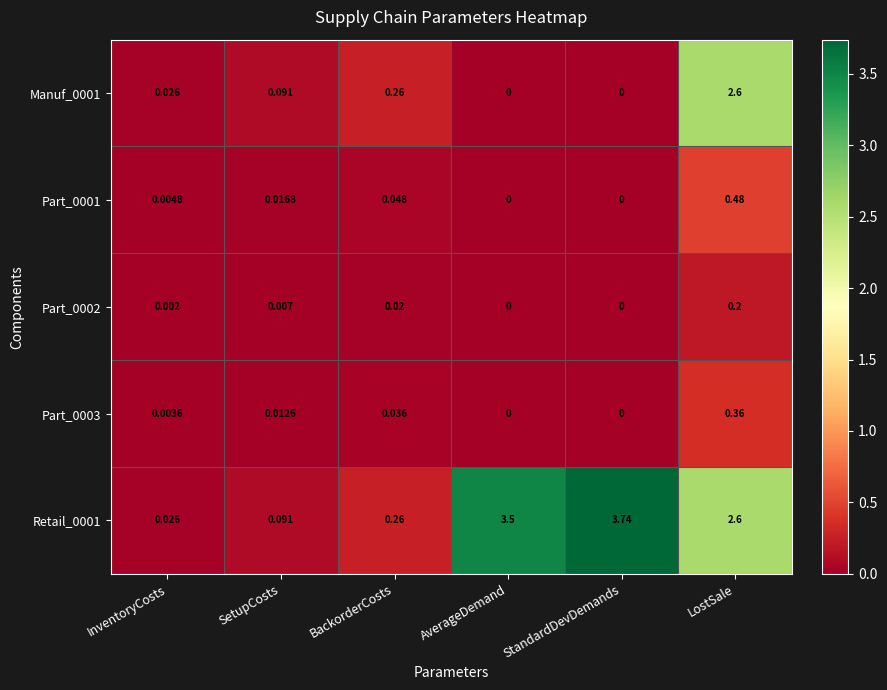

Which series has the largest range (max minus min)?

Retail_0001